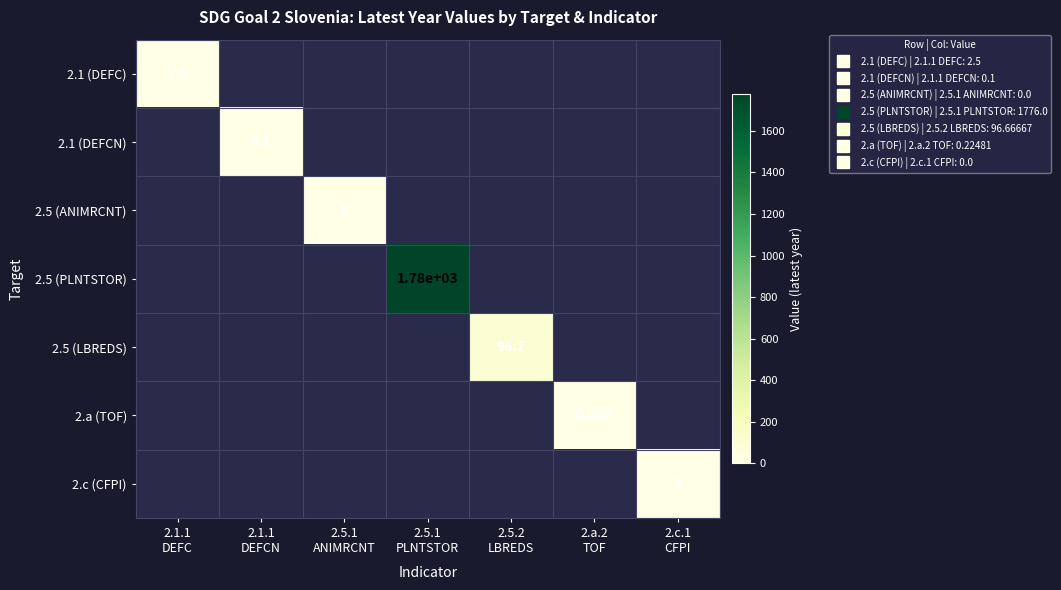

How many categories are shown in the chart?

7